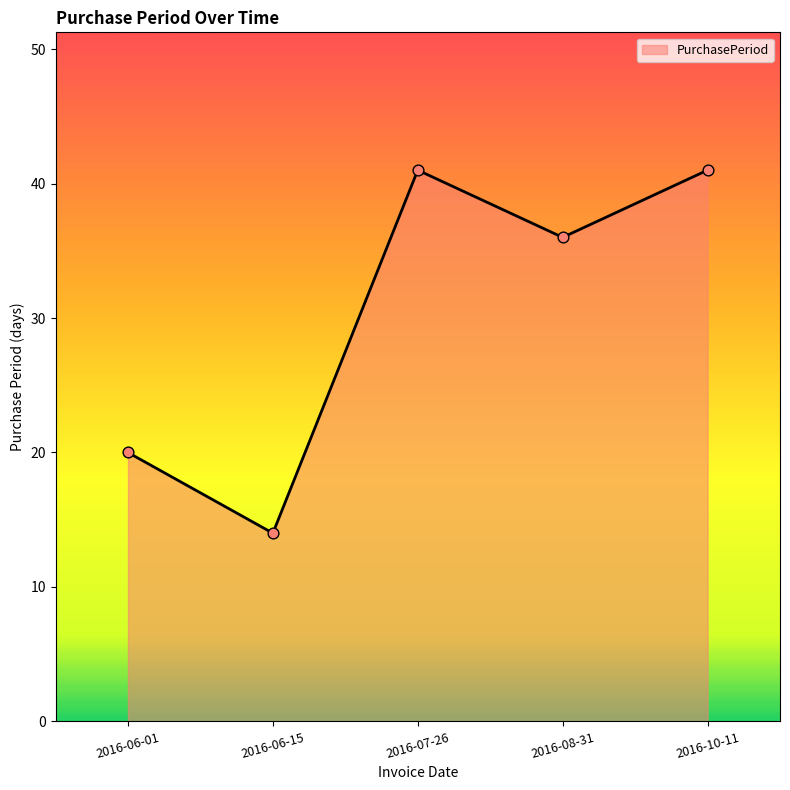

What is the change in value from 2016-06-15 to 2016-10-11?

+27